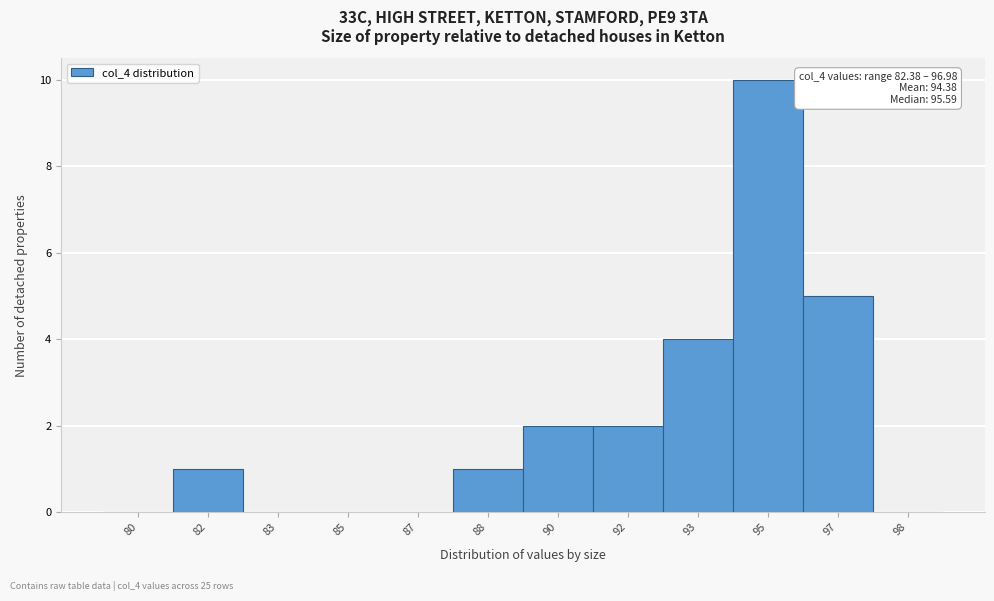

Reading left to right, transcribe all the data shown in this chart.

80=0	82=1	83=0	85=0	87=0	88=1	90=2	92=2	93=4	95=10	97=5	98=0